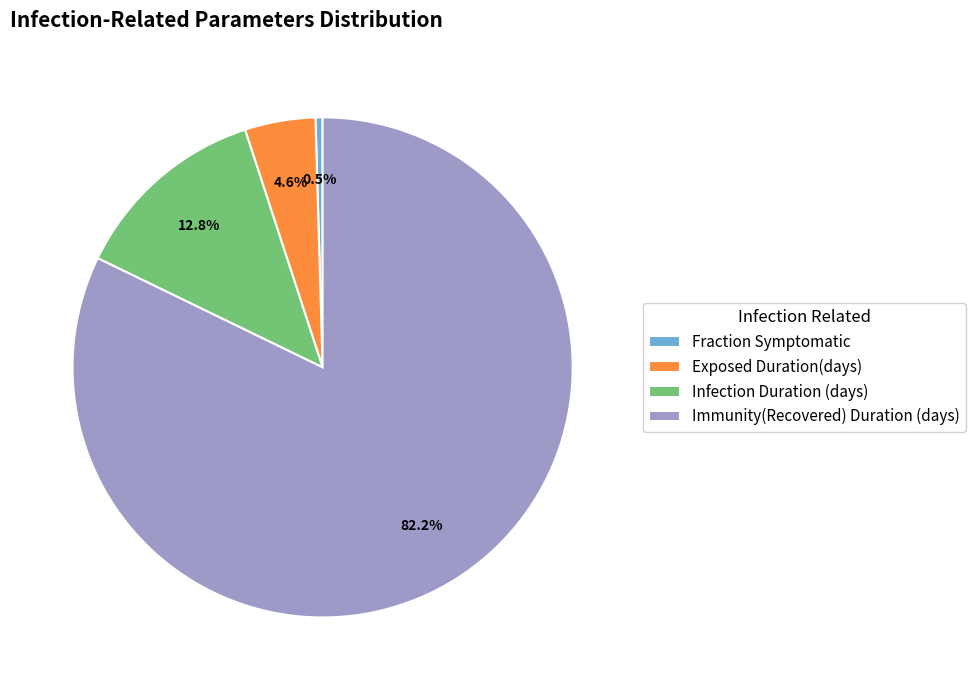

What percentage is the Immunity(Recovered) Duration (days) slice, to the nearest percent?

82%